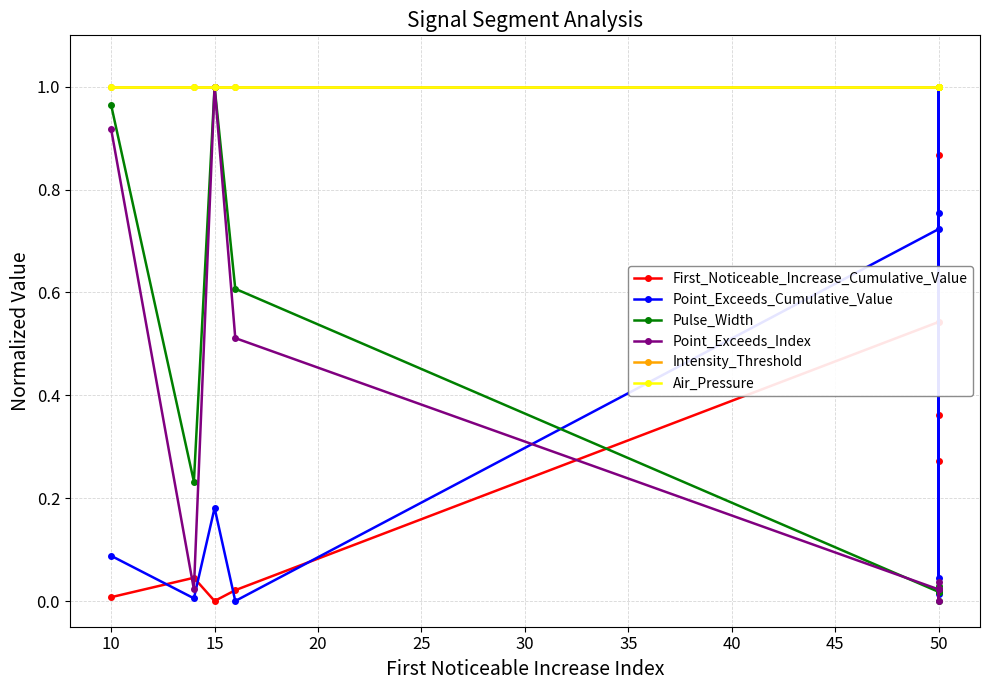

After their last crossing, which series has the higher values: Point_Exceeds_Index or Pulse_Width?

Point_Exceeds_Index